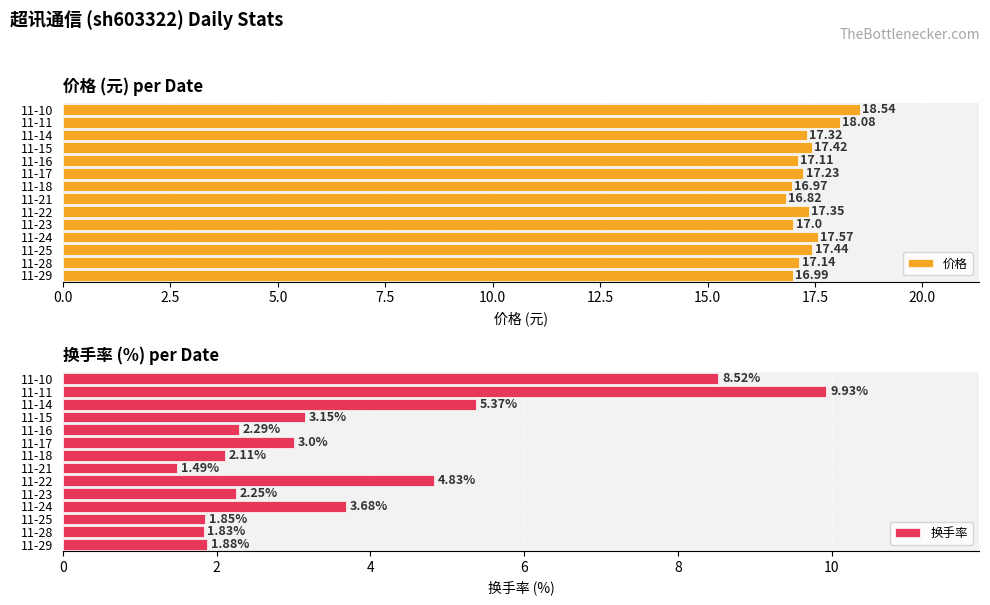

What is the difference between the maximum and second lowest values in the 价格 series?

1.6